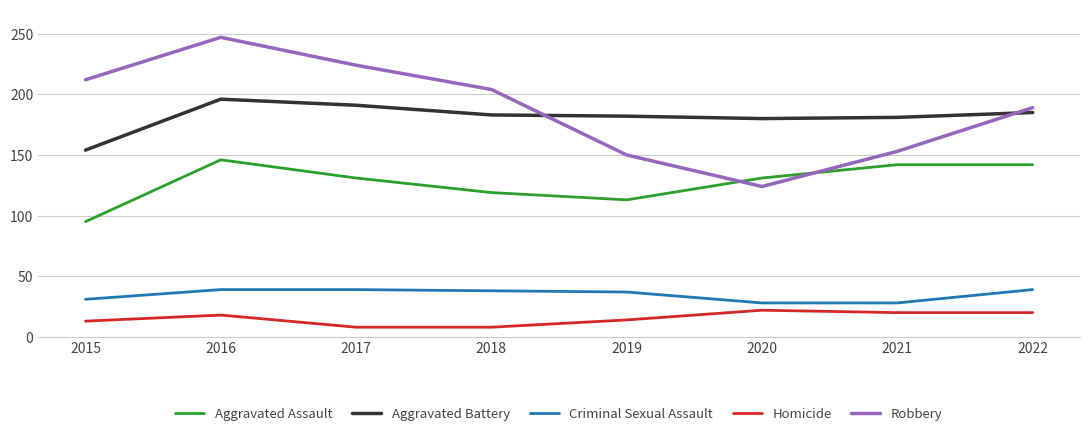

Which category has the lowest value in the Robbery series?

2020